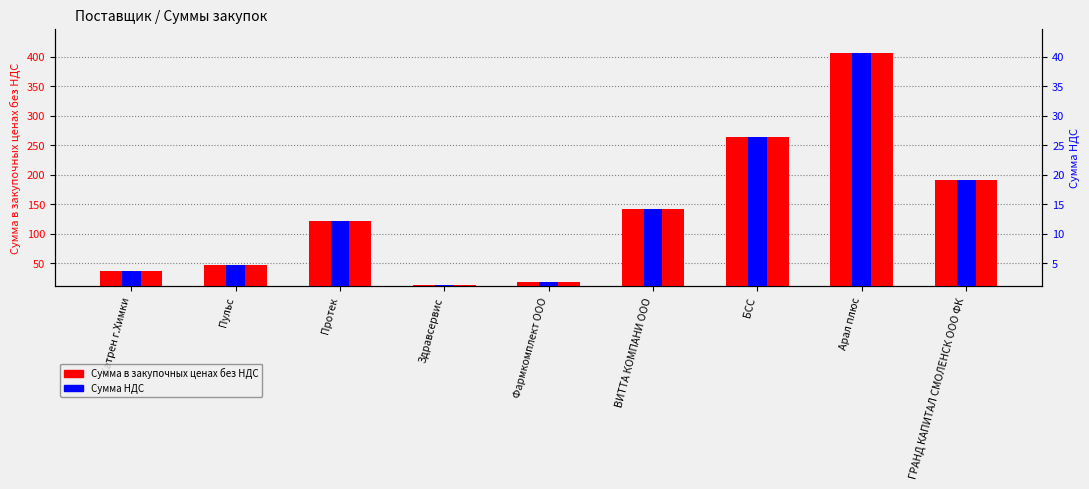

The value of Сумма в закупочных ценах без НДС at Протек is 121.5. True or false?

True